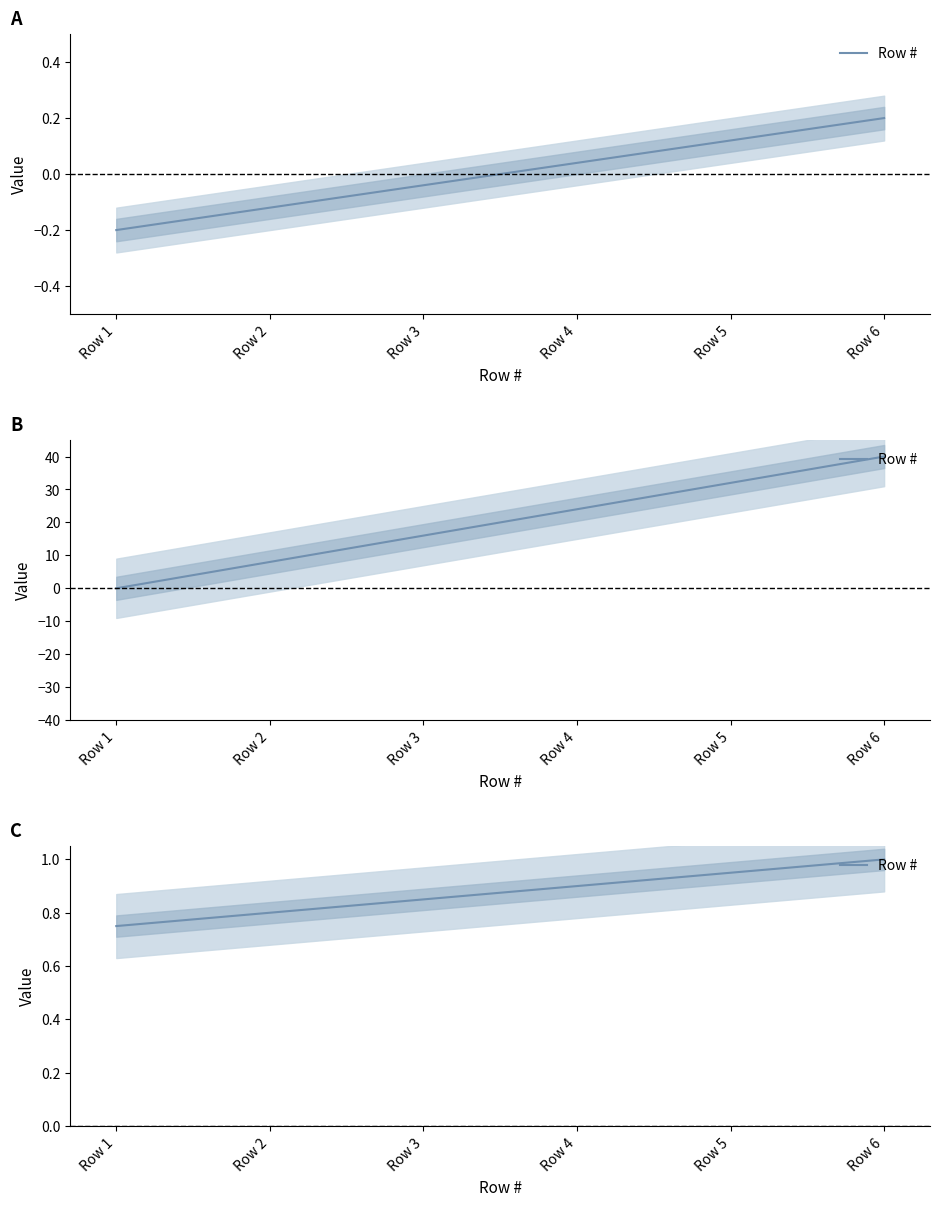

What is the difference between the values at Row 3 and Row 4?

0.1